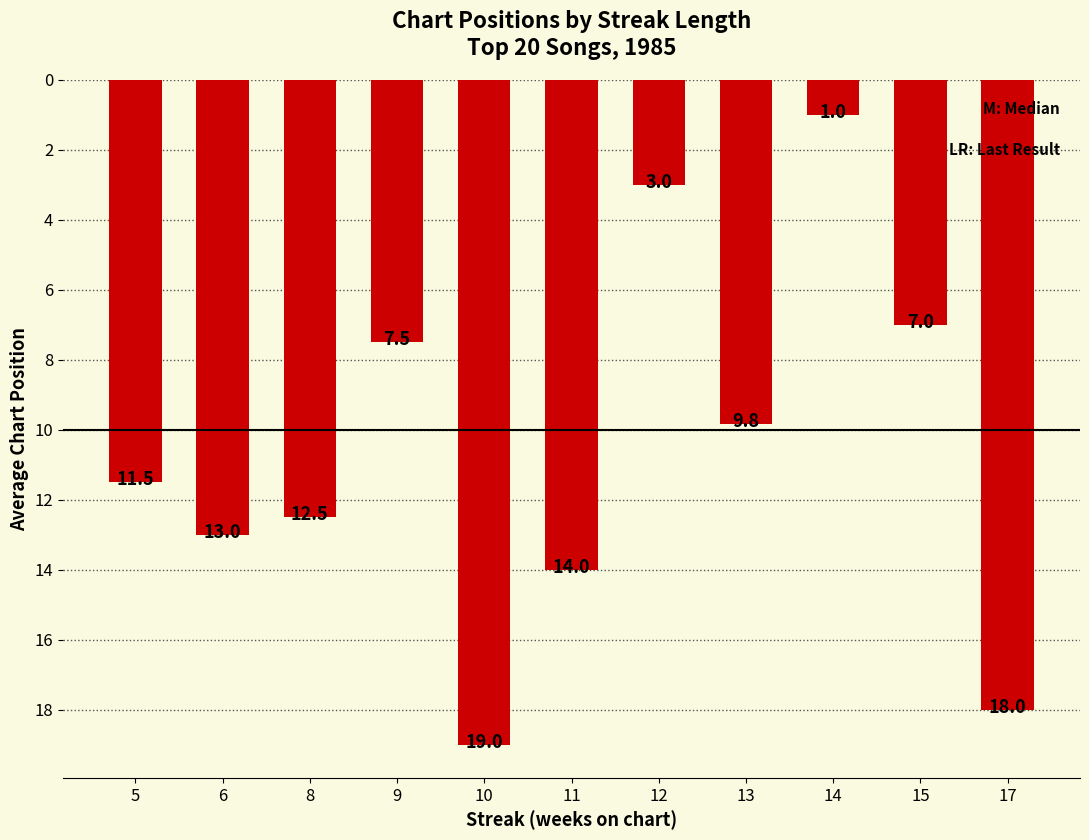

List the labels in order of value, largest first.

10, 17, 11, 6, 8, 5, 13, 9, 15, 12, 14